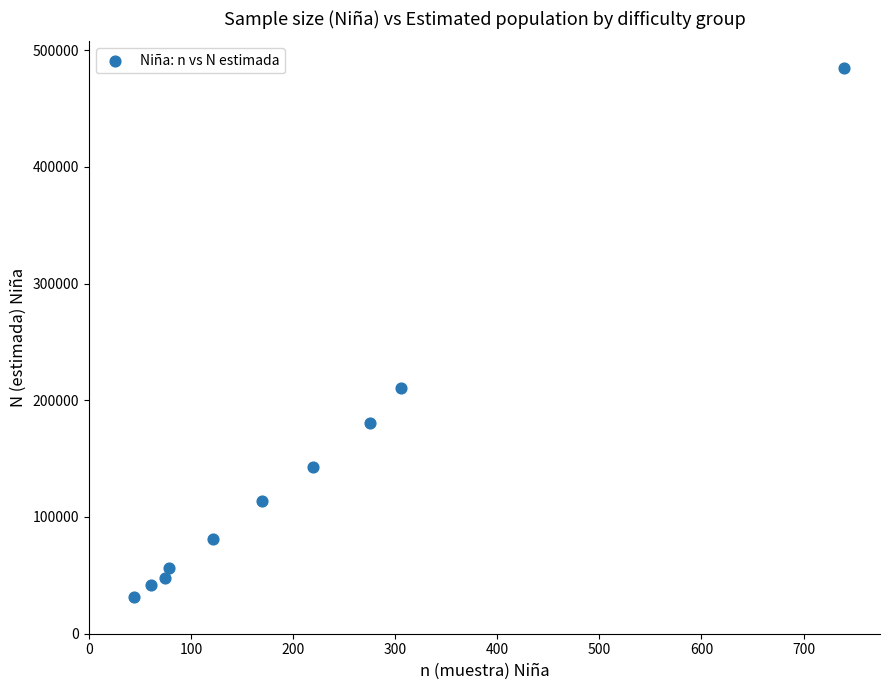

What Y value in the scatter plot is closest to 258082?

210198